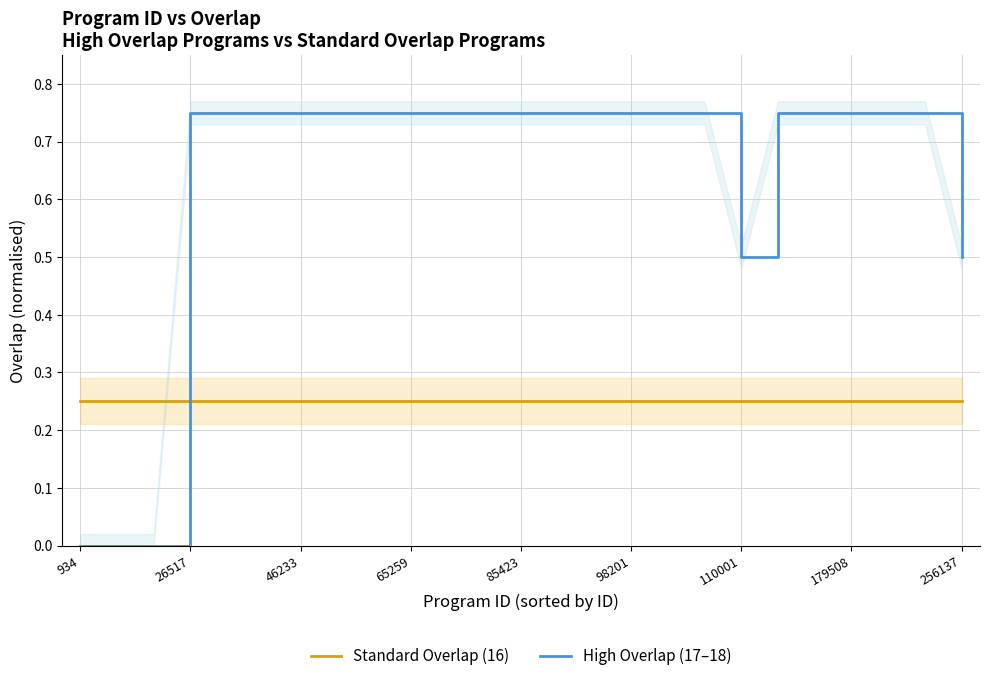

What is the value of the Standard Overlap (16) point at the 24th from the left?

0.2